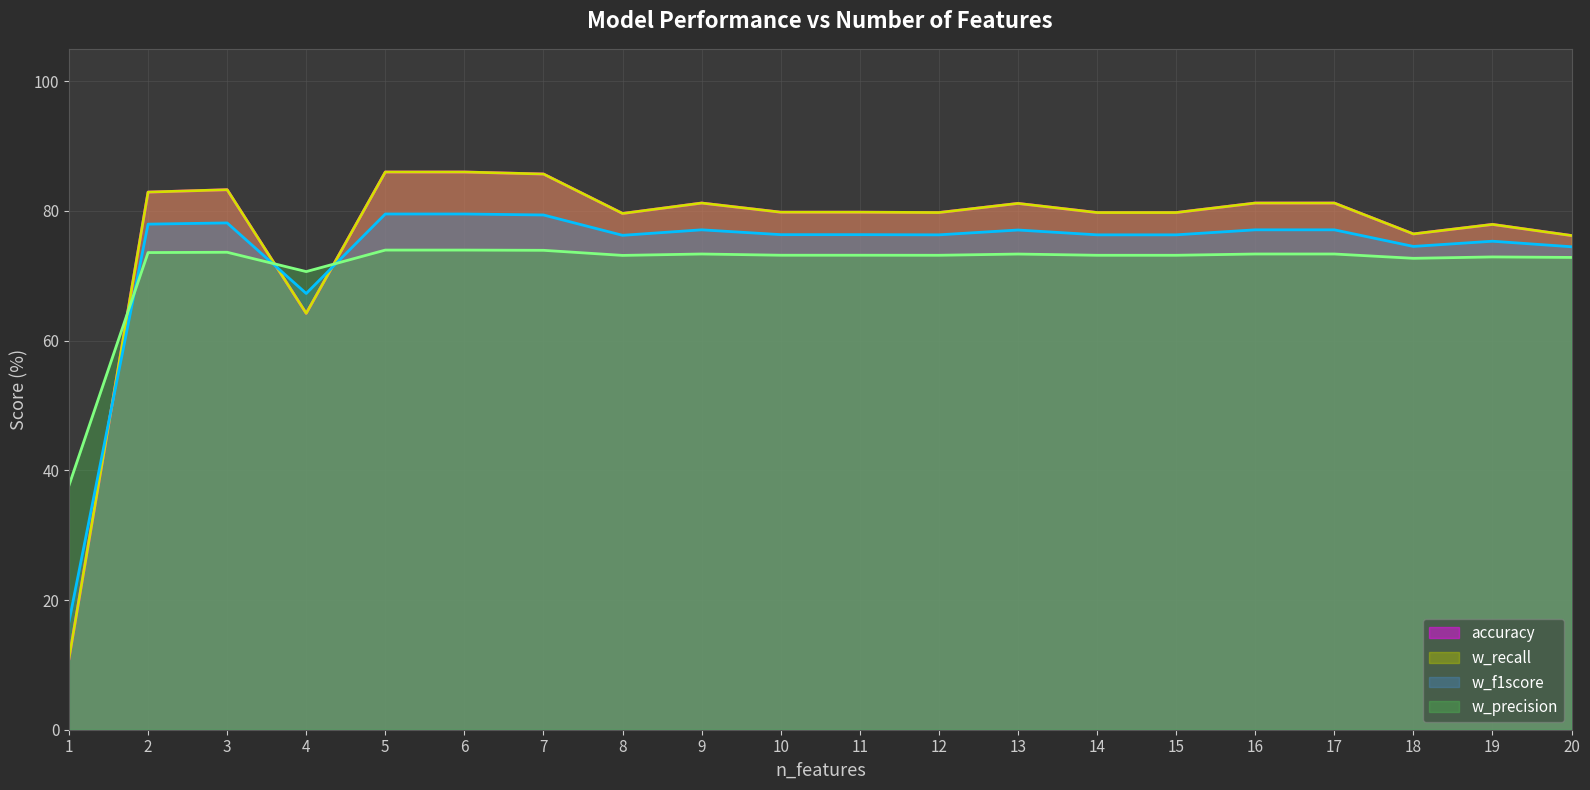

What is the value of the accuracy point at the 17th from the left?

81.2